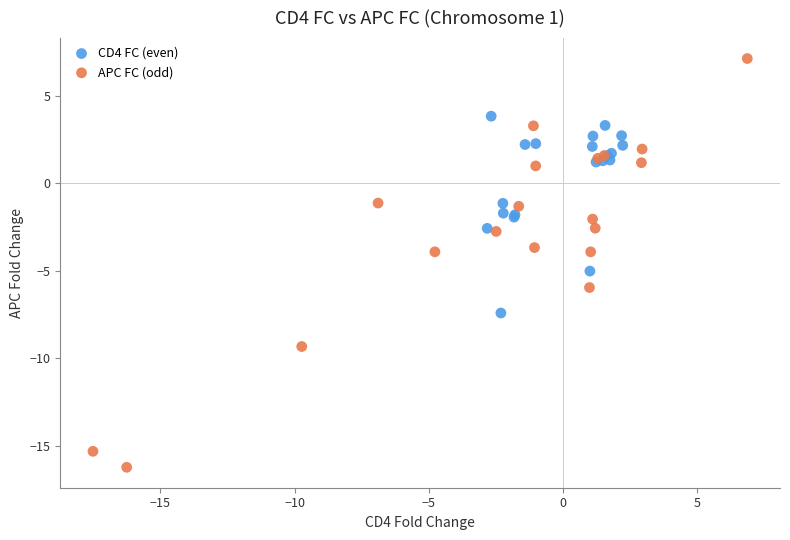

What are all the series names shown in the legend?

CD4 FC (even), APC FC (odd)